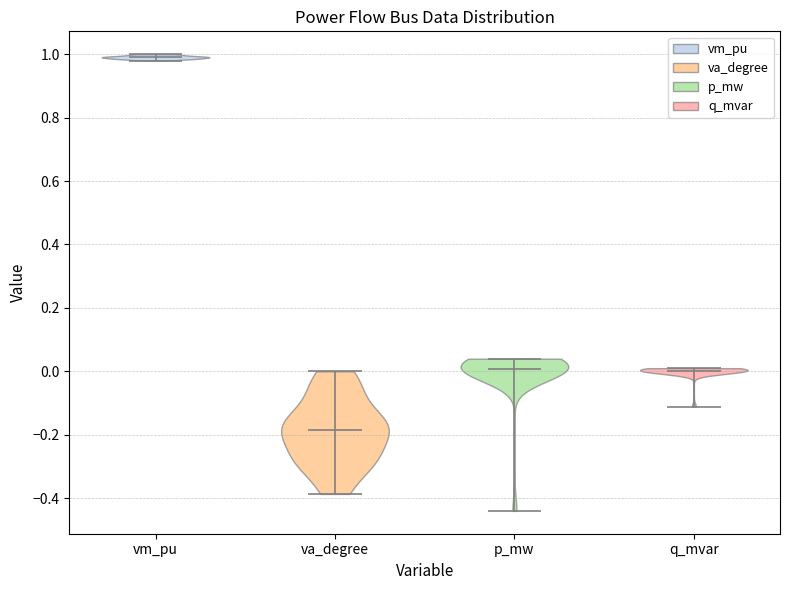

Which violin has the lowest median line?

va_degree